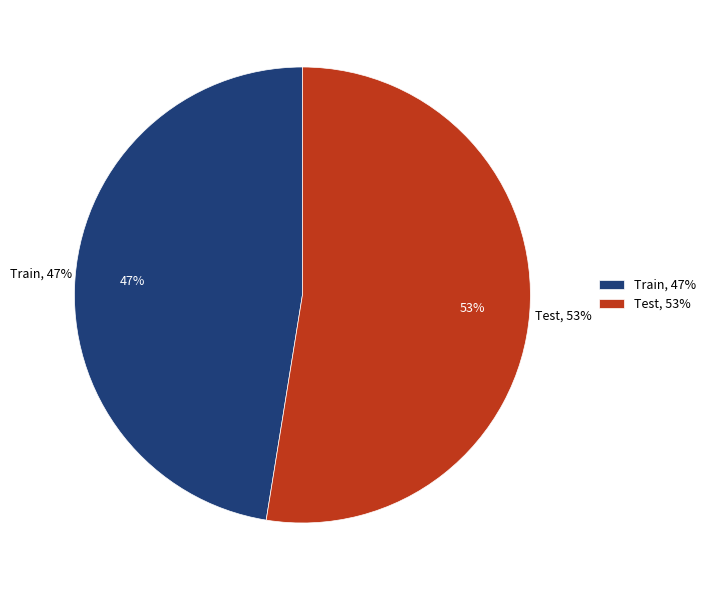

Is there any slice that represents more than half of the pie?

Yes